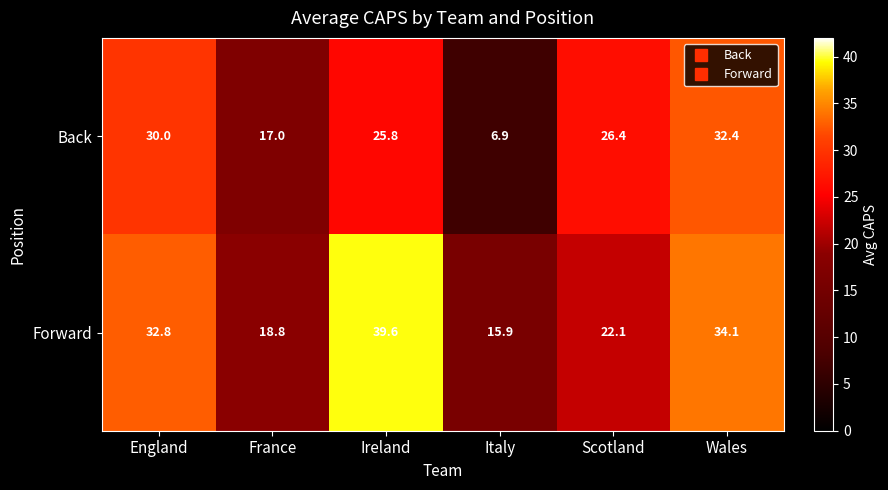

Reading right to left, extract all data points from this chart.

Back: 32.4	26.4	6.9	25.8	17.0	30.0
Forward: 34.1	22.1	15.9	39.6	18.8	32.8